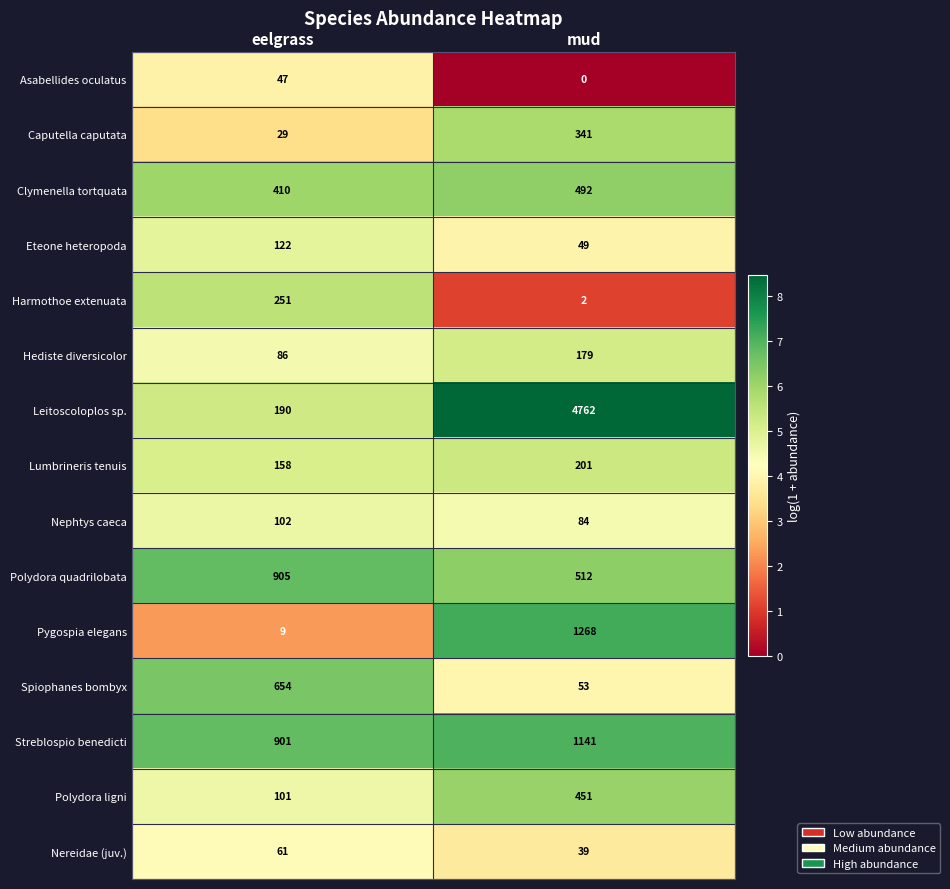

What is the total value across all series at eelgrass?

4026